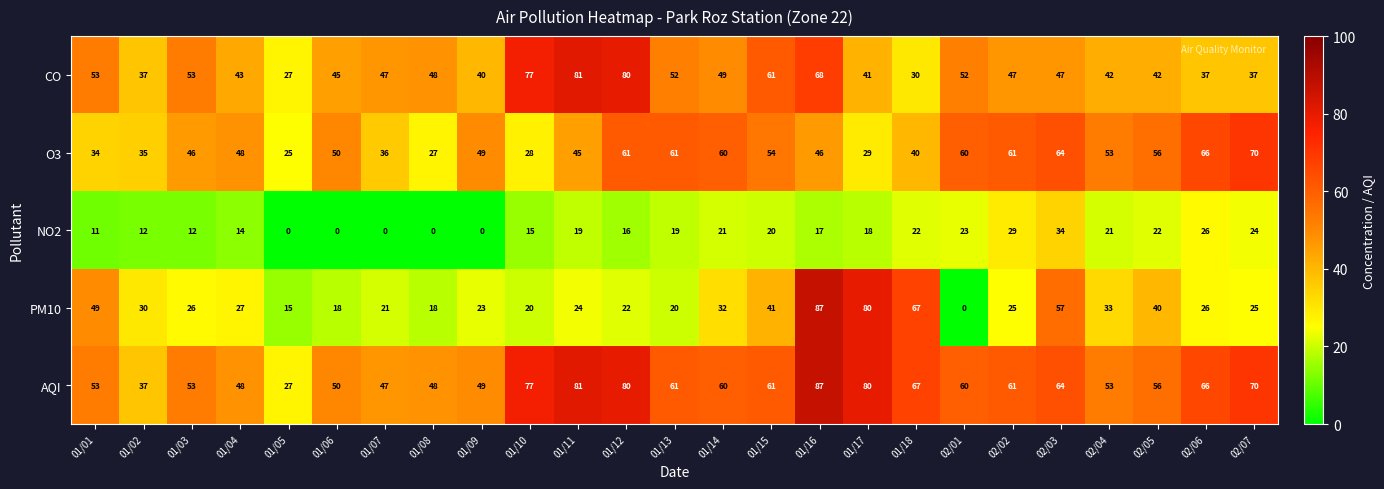

At which category is the sum across all series the highest?

01/16